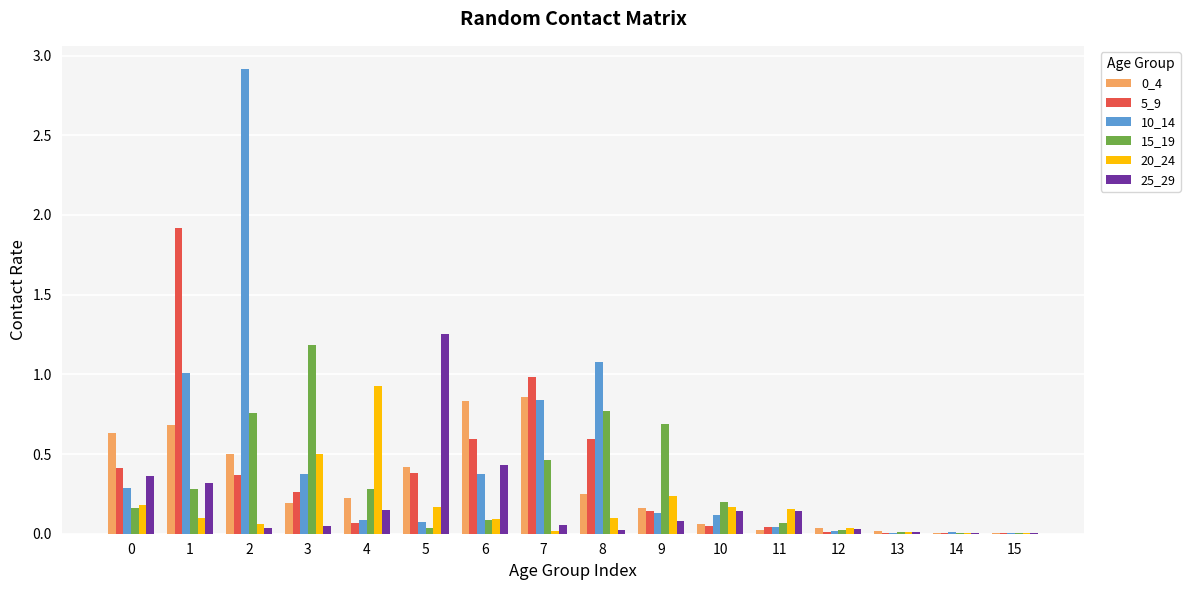

The value of 25_29 at 9 is 0.1. True or false?

True